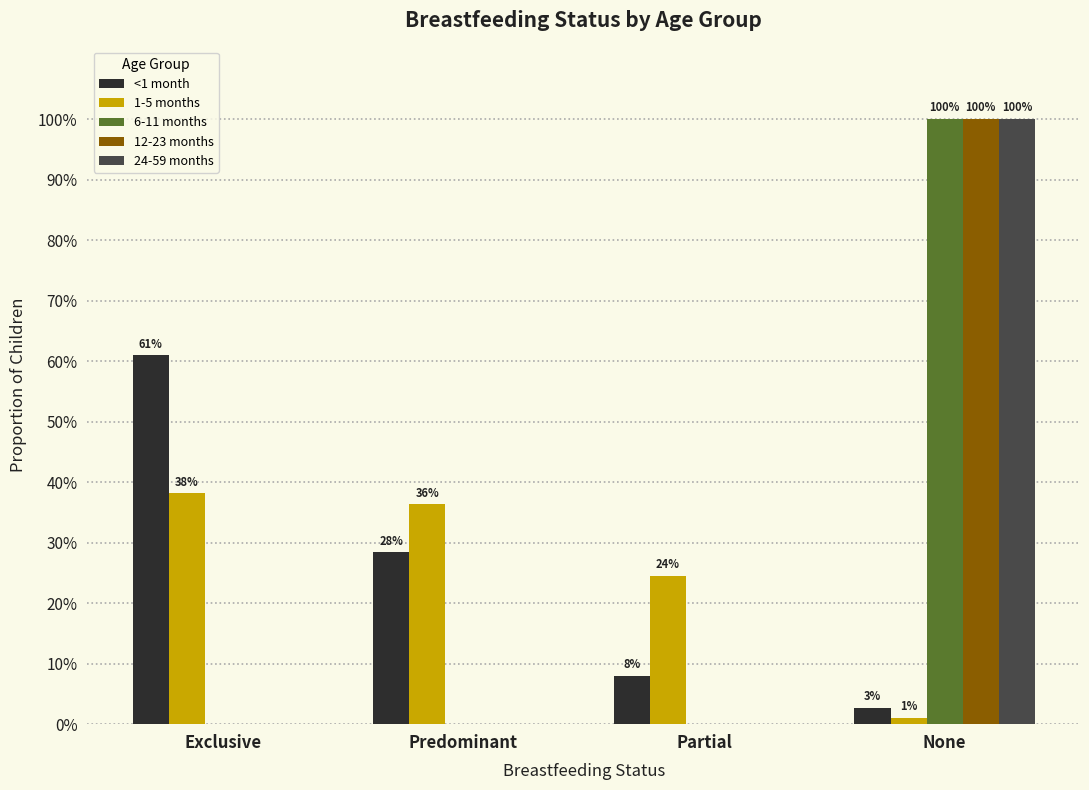

What are all the series names shown in the legend?

<1 month, 1-5 months, 6-11 months, 12-23 months, 24-59 months